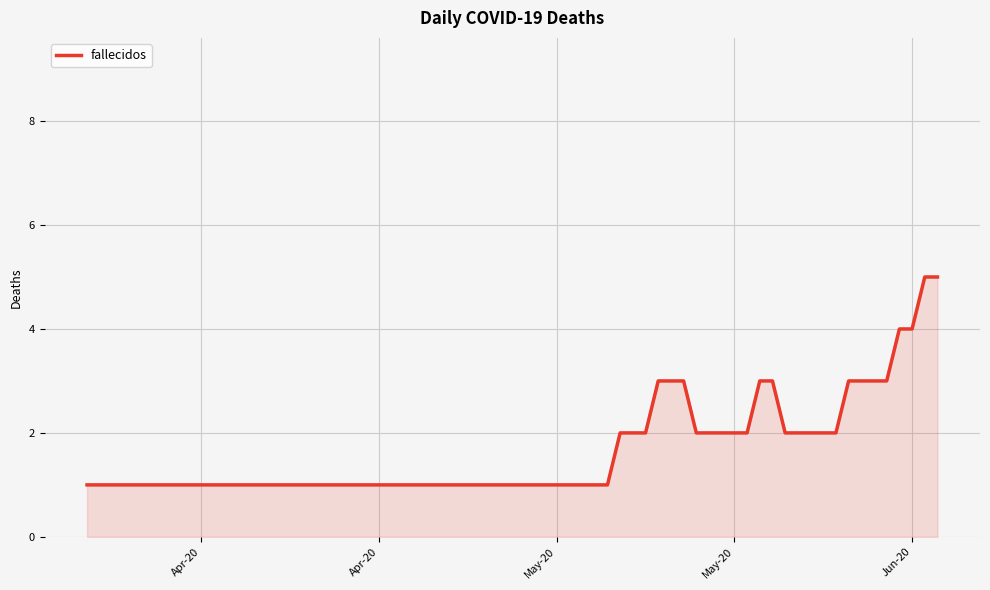

What is the difference between the maximum and minimum values?

4